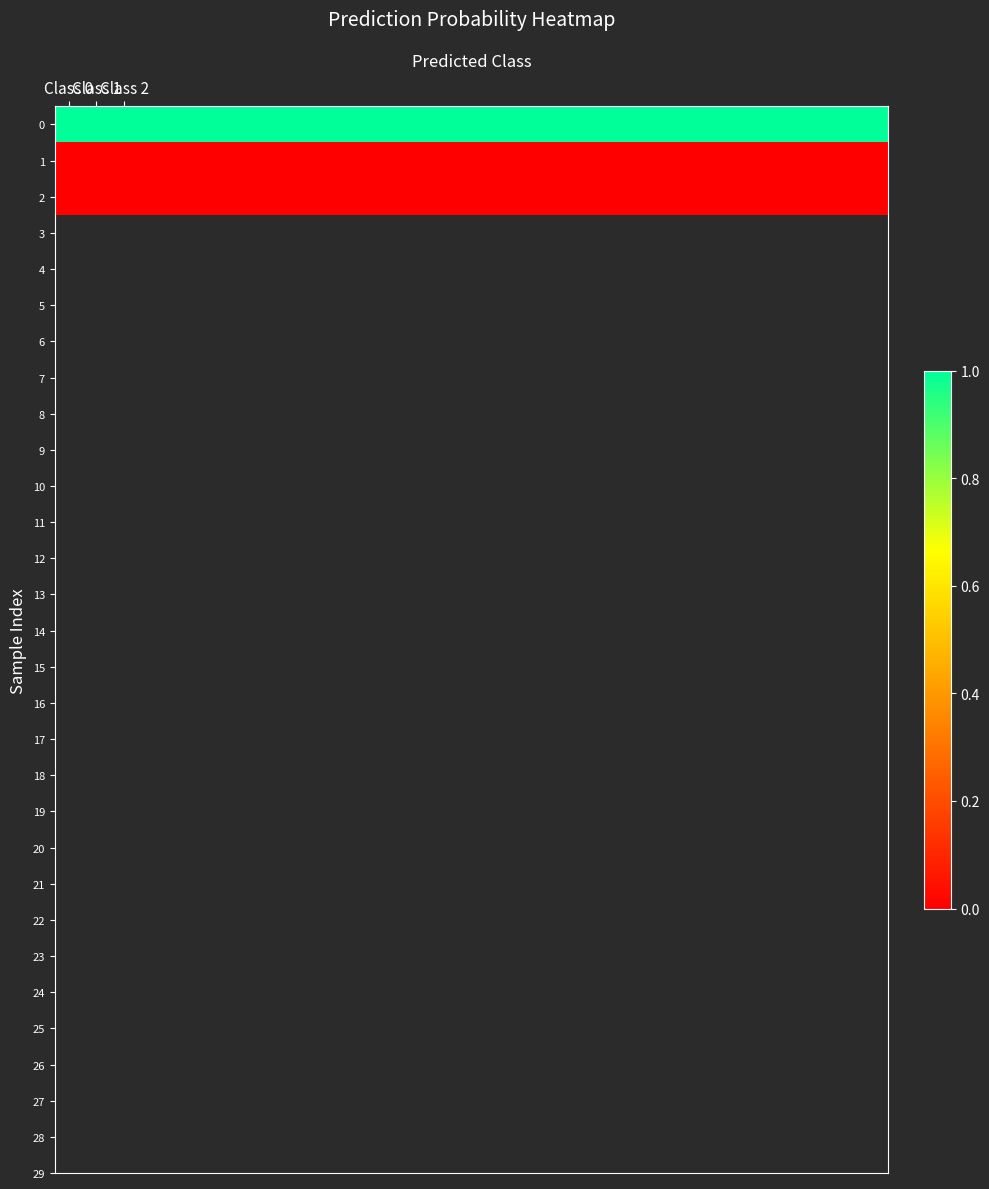

At which category is the sum across all series the highest?

Class 0